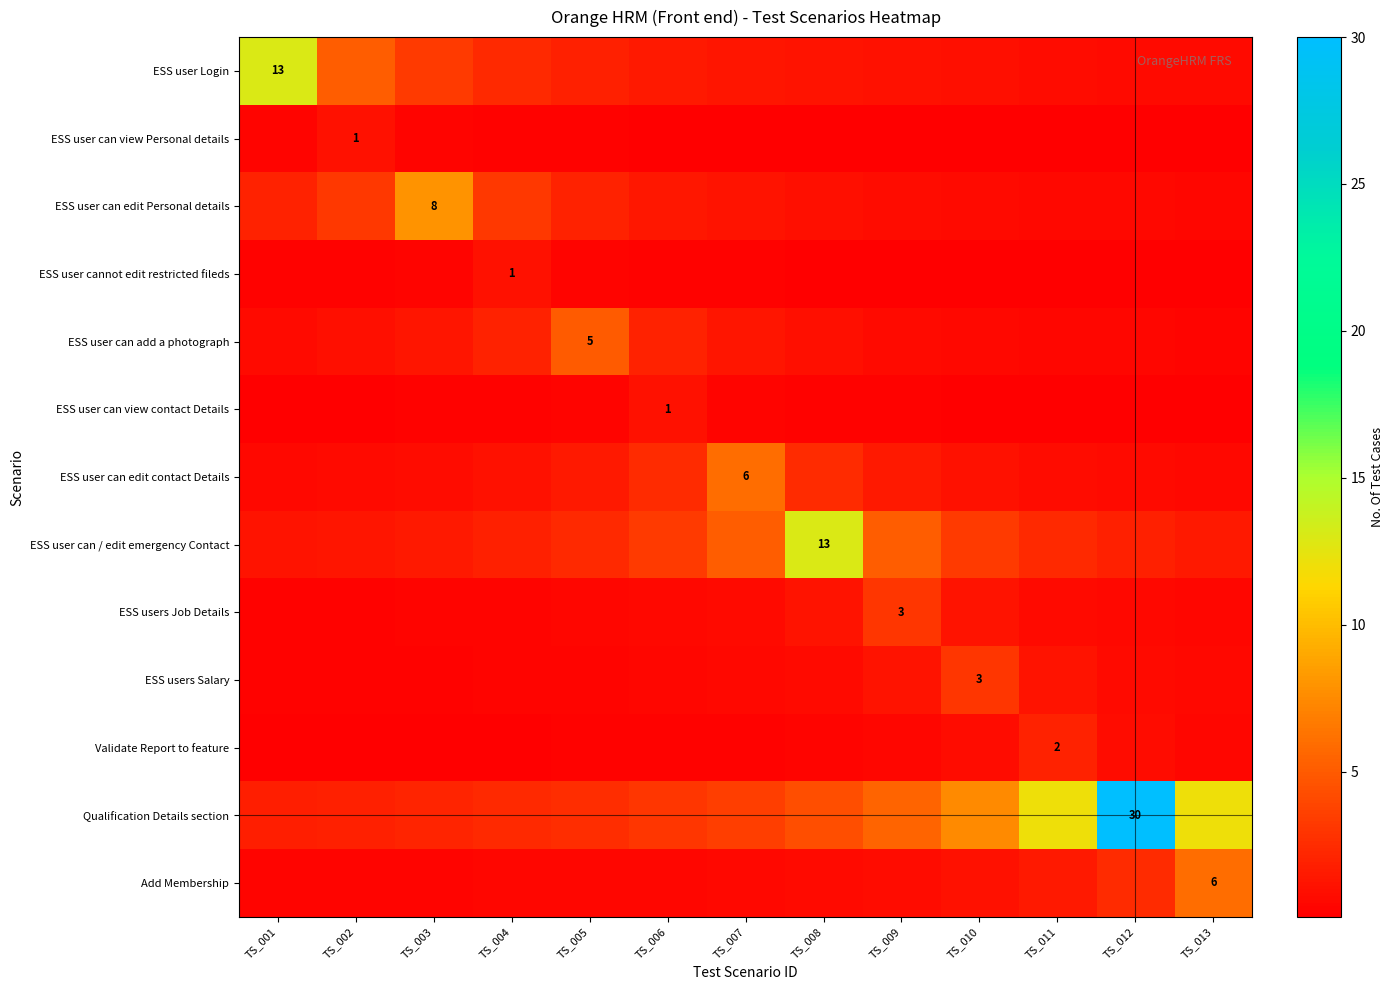

At how many categories does at least one series exceed 8?

5